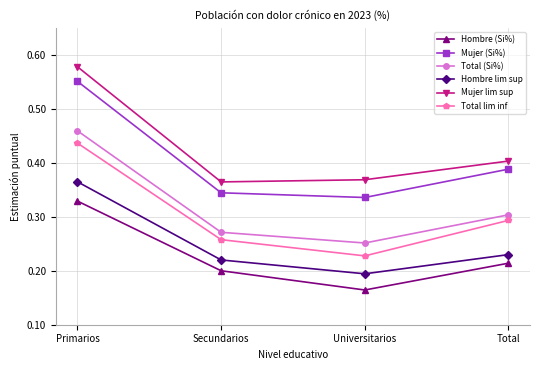

What is the label of the 1st point from the left?

Primarios